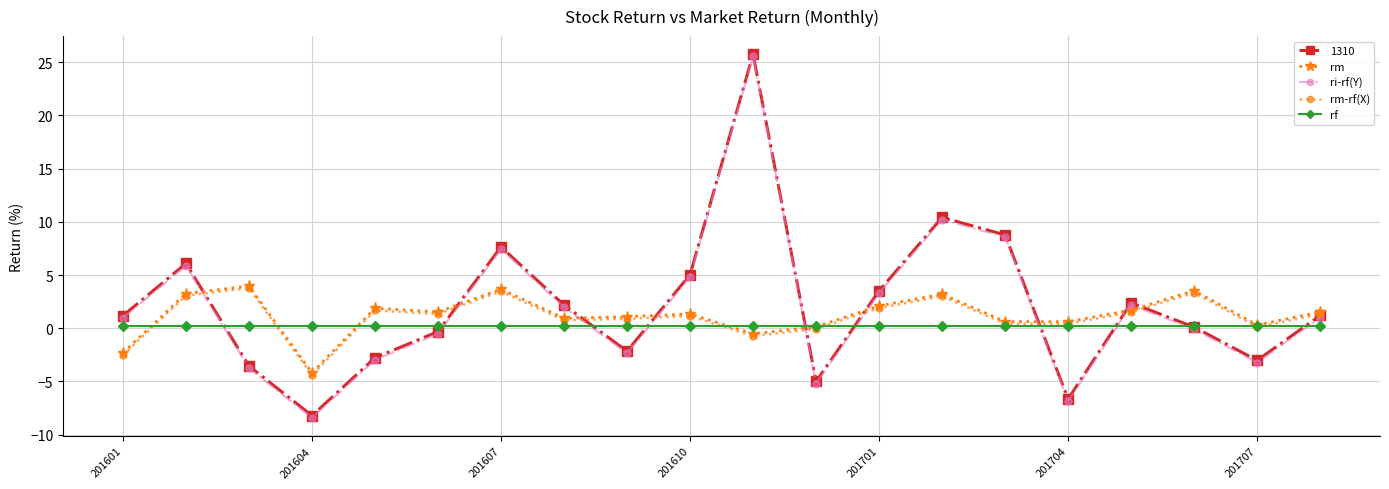

What are all the series names shown in the legend?

1310, rm, ri-rf(Y), rm-rf(X), rf